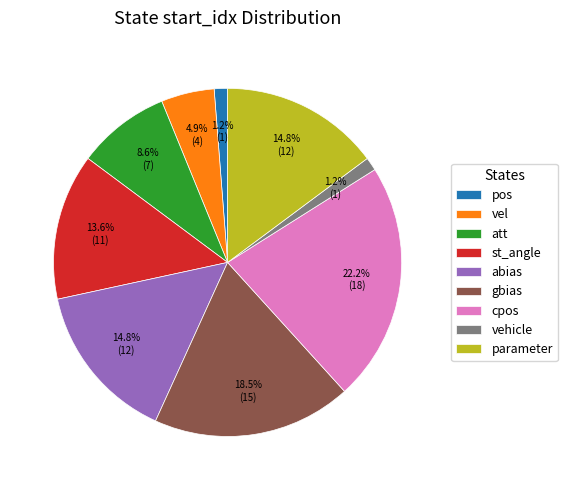

To the nearest percent, what is the combined percentage of vehicle and st_angle?

15%